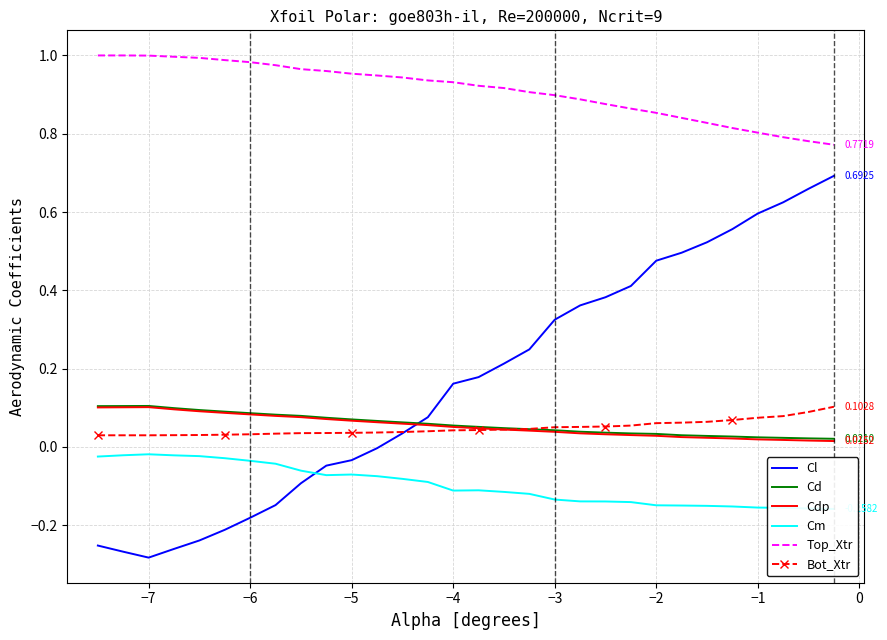

How many series are shown in this chart?

6